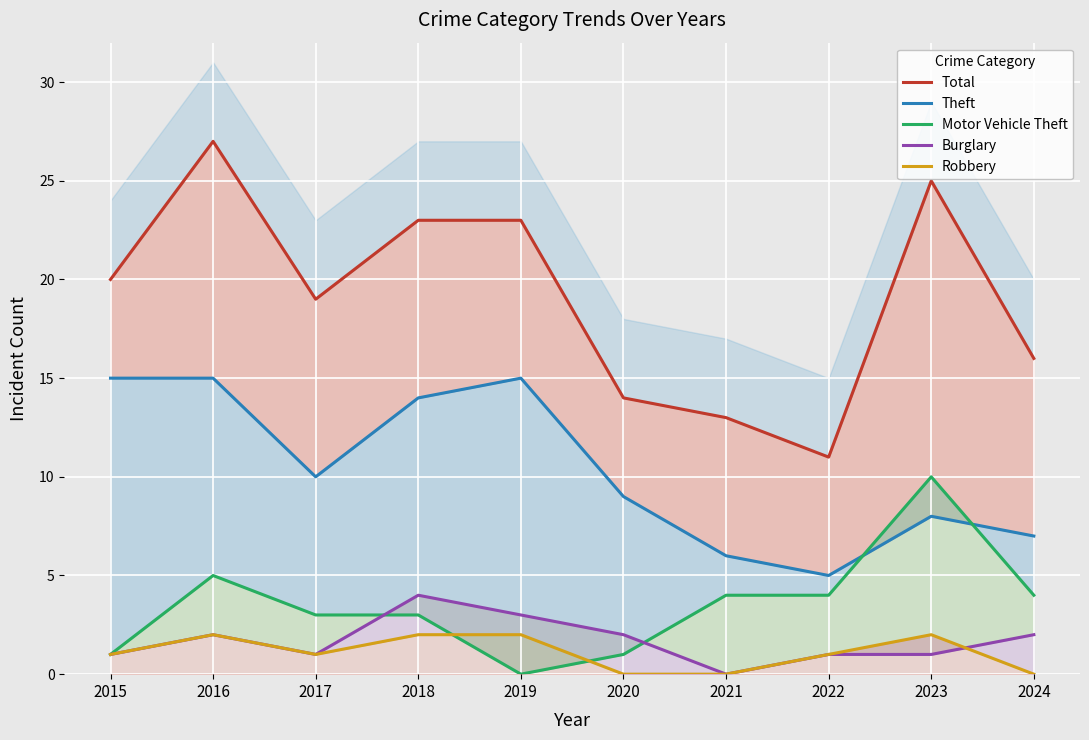

What is the approximate value of Burglary at 2020?

2